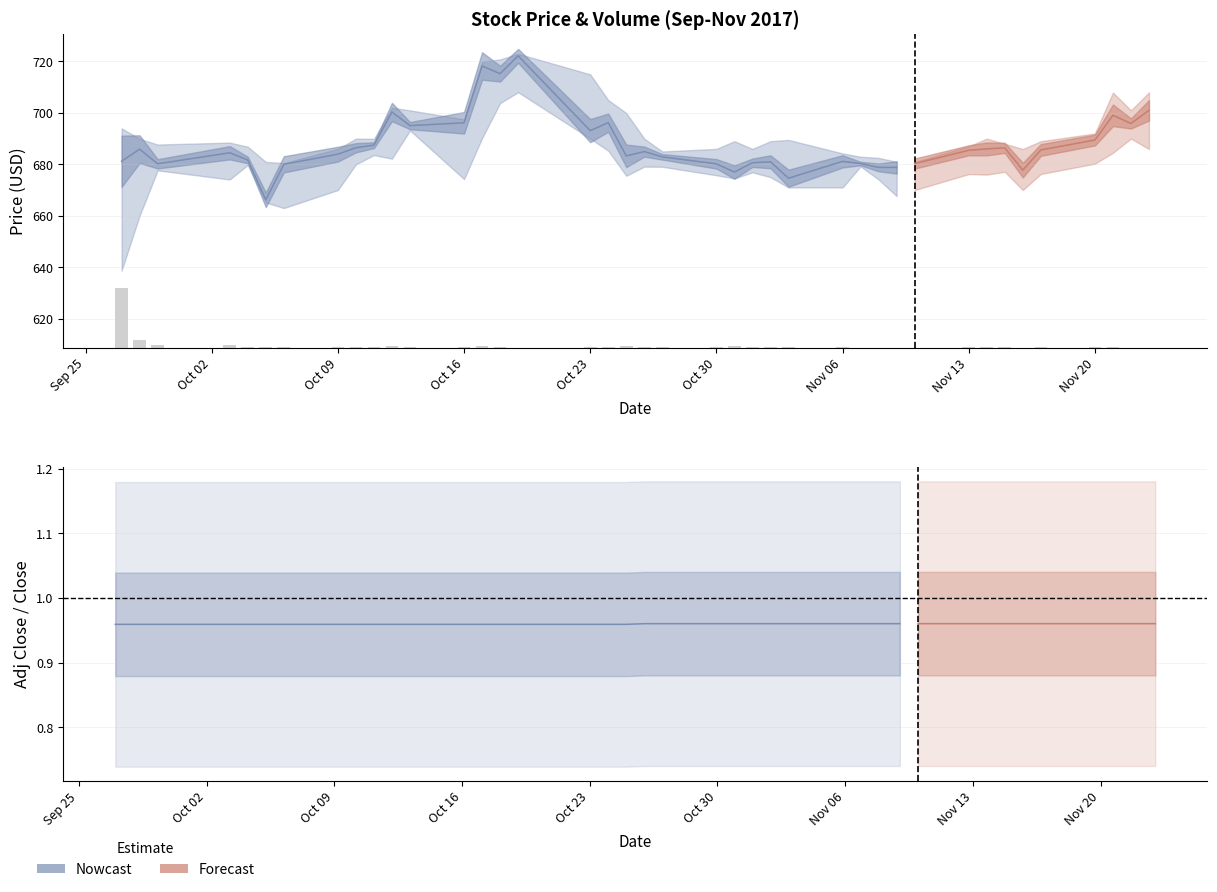

What position from the left is Oct 09?

8